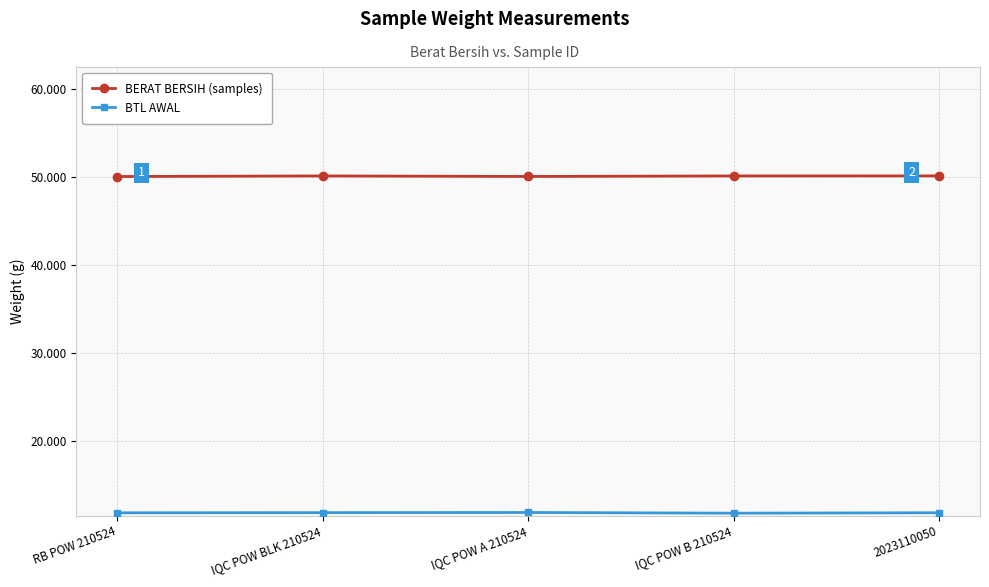

What is the difference between the second highest and minimum values in the BERAT BERSIH (samples) series?

0.1